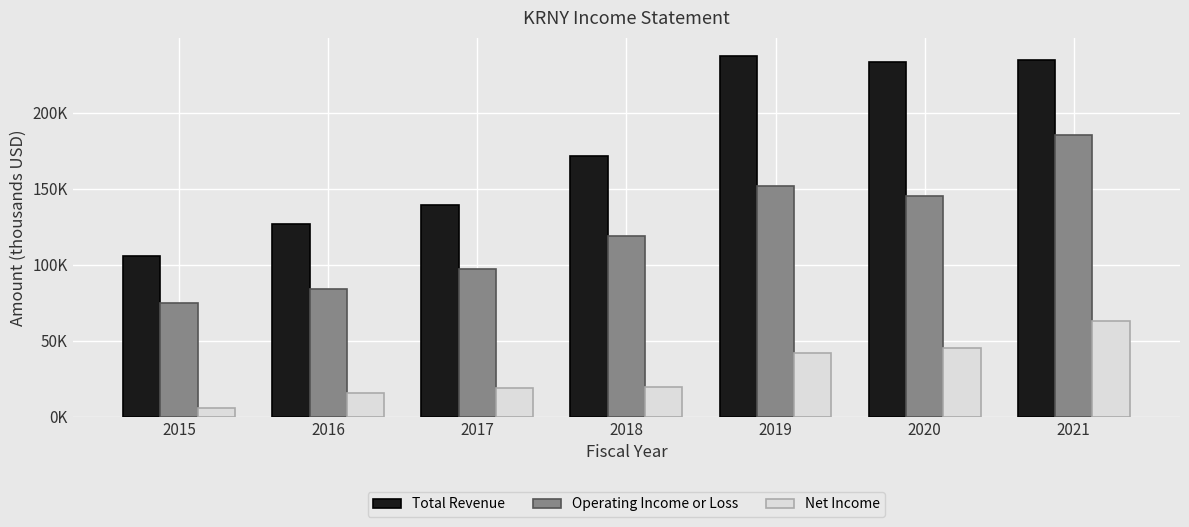

Are the bars horizontal?

No